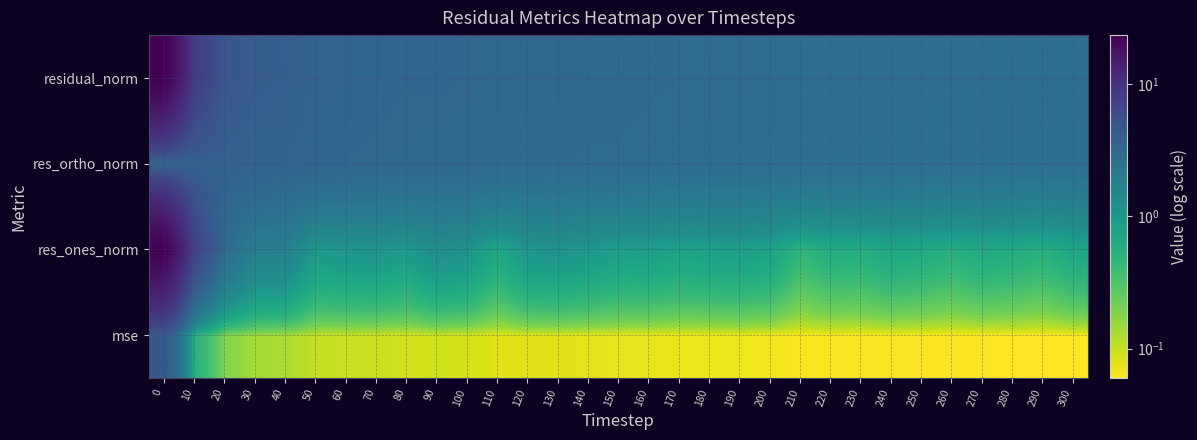

At 280, list the series in order from largest to smallest.

residual_norm, res_ortho_norm, res_ones_norm, mse